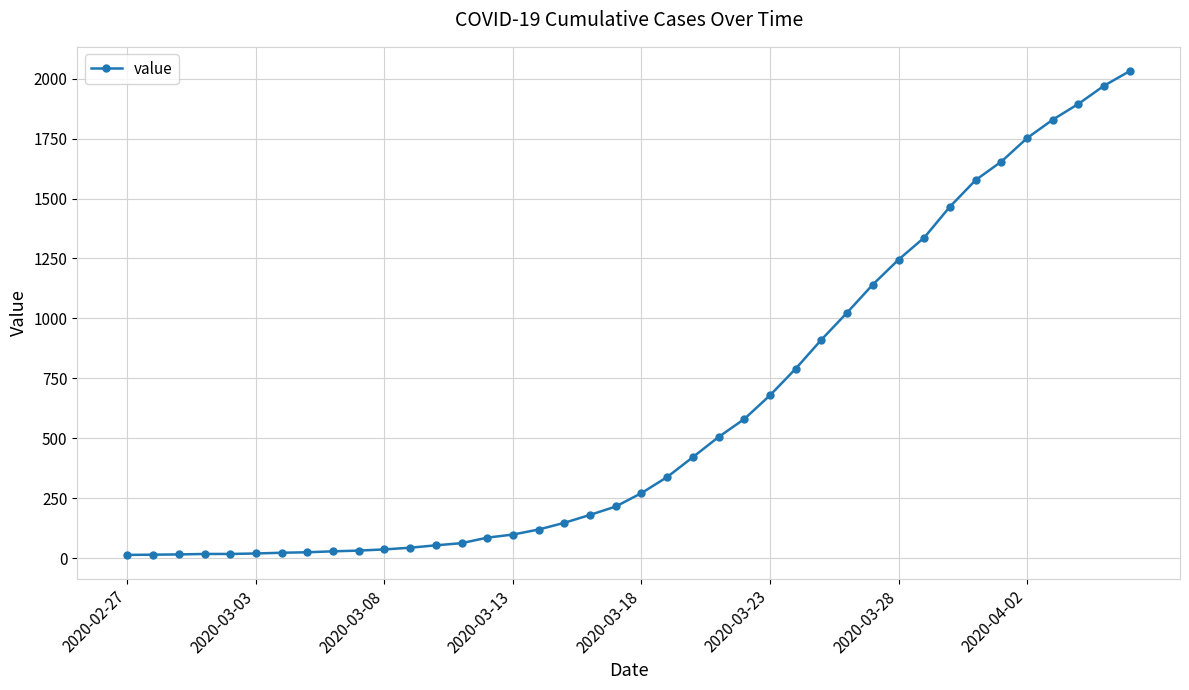

What is the sum of all values?

24656